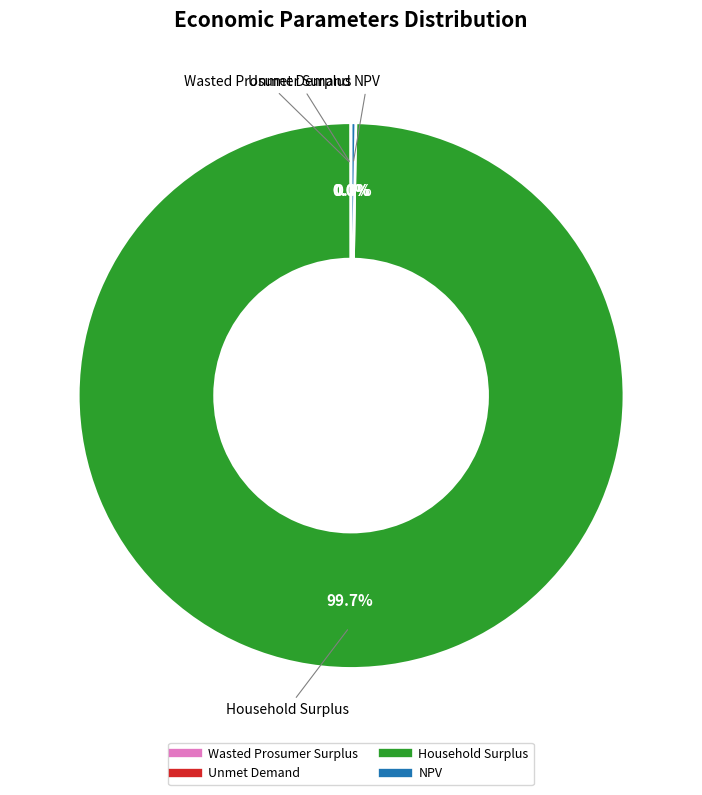

Which slice represents more than half of the pie?

Household Surplus